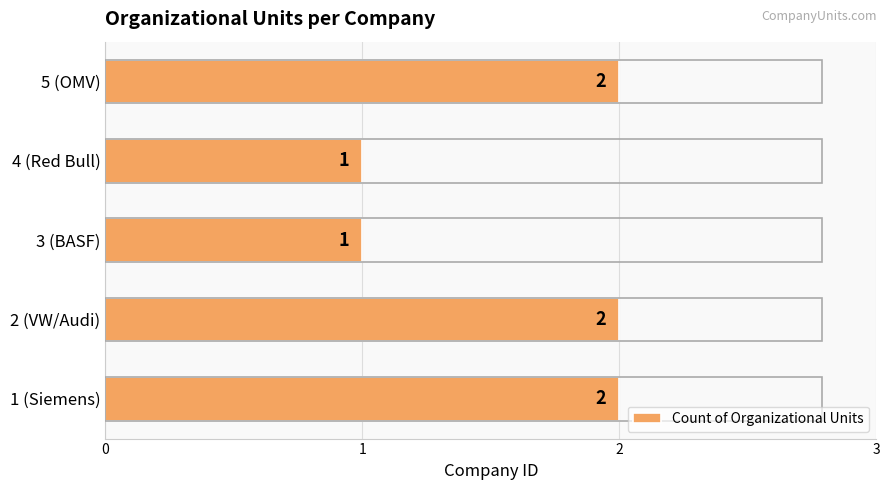

What is the ratio of the value at 1 (Siemens) to the value at 5 (OMV)?

1.0